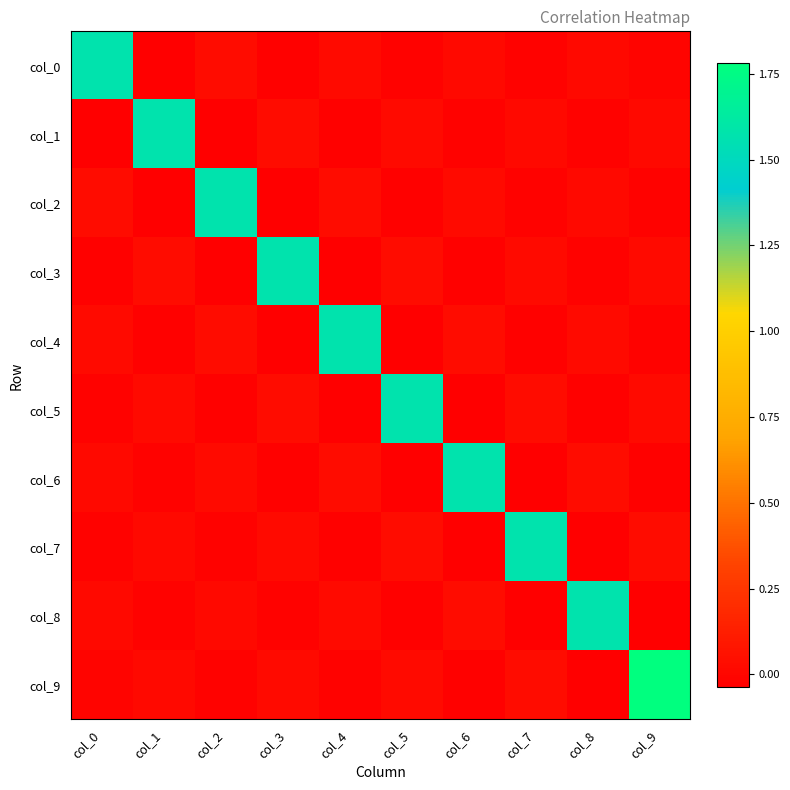

Which series has the largest range (max minus min)?

col_9